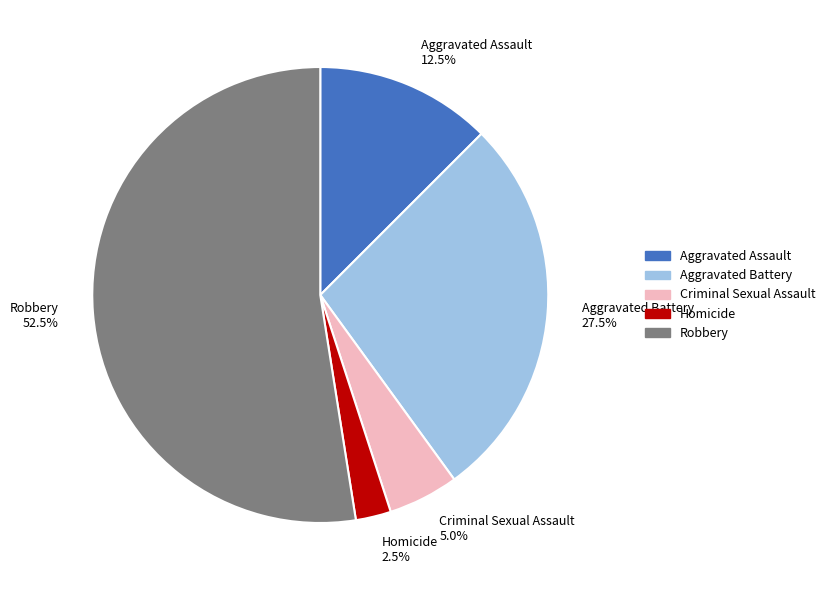

Count the number of slices in the pie.

5